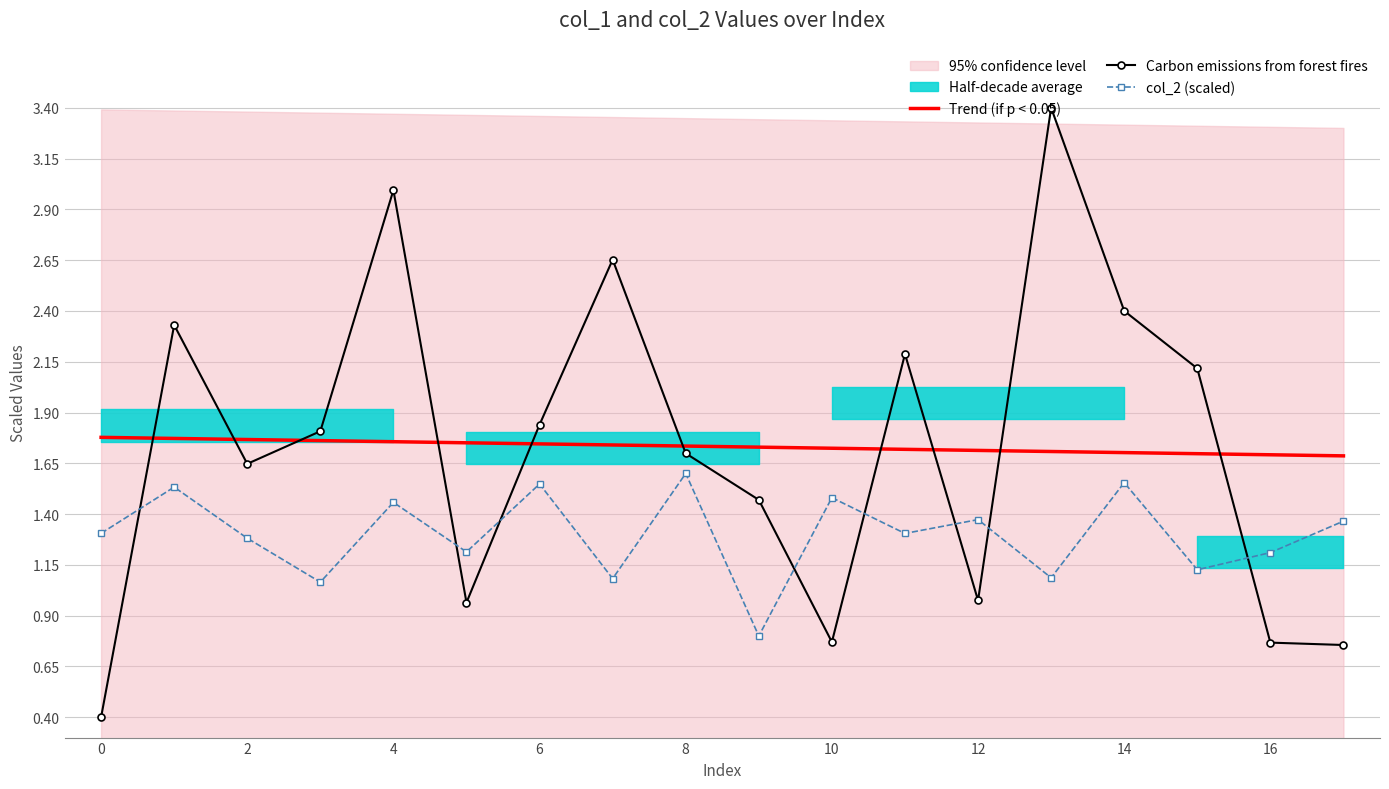

What is the difference between the second highest and minimum values in the col_2 (scaled) series?

0.8